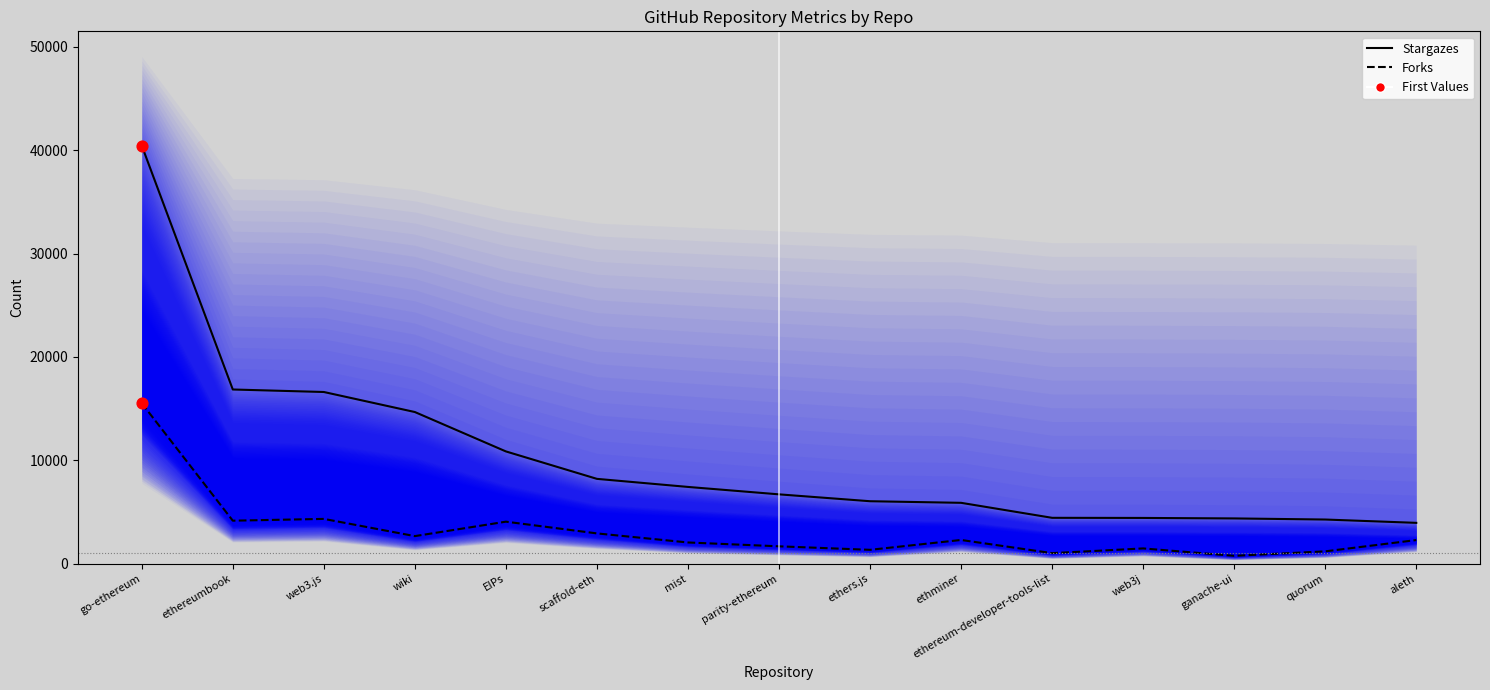

At which category is the sum across all series the highest?

go-ethereum